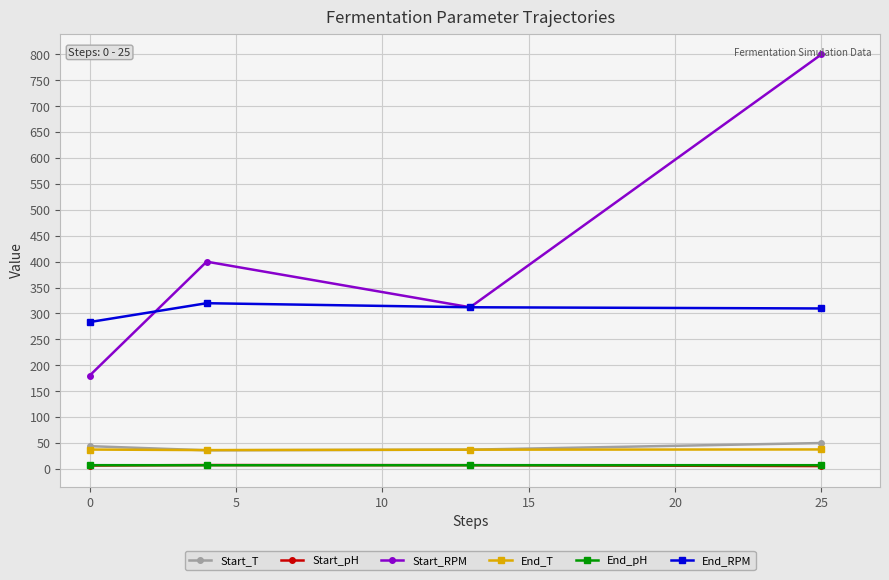

How many series are shown in this chart?

6